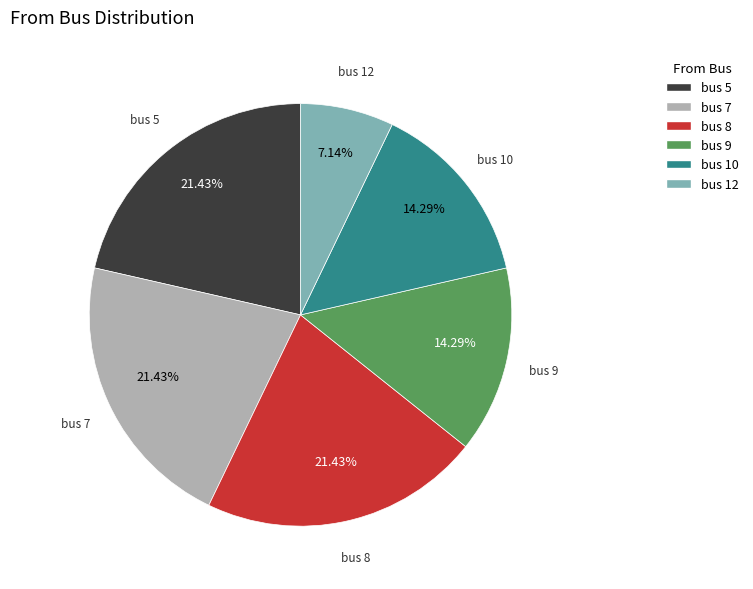

Does any single category account for the majority?

No